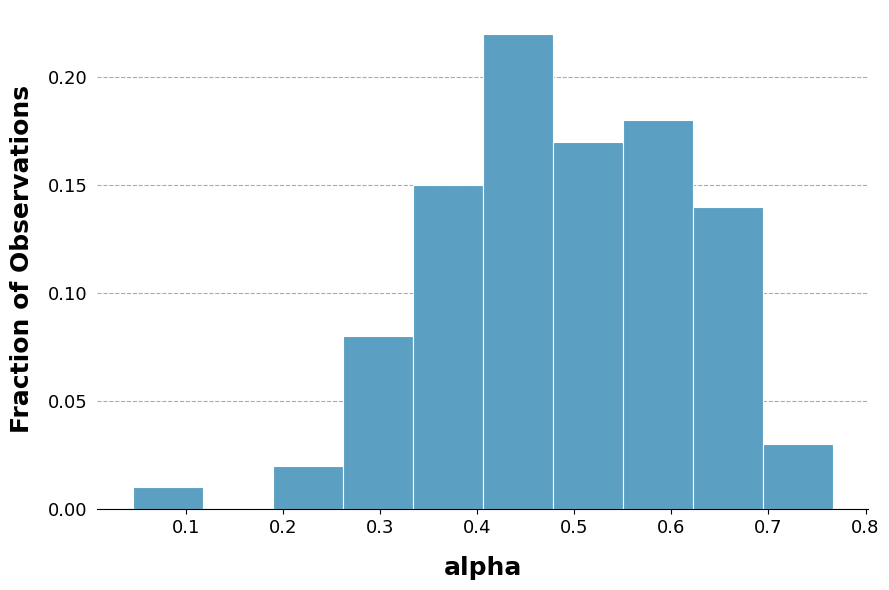

How tall is the bar that spans 0.05 to 0.12 on the x-axis? Neither the bar edges nor the heights are printed on the chart, so give them approximately, as read against the axes.

0.01